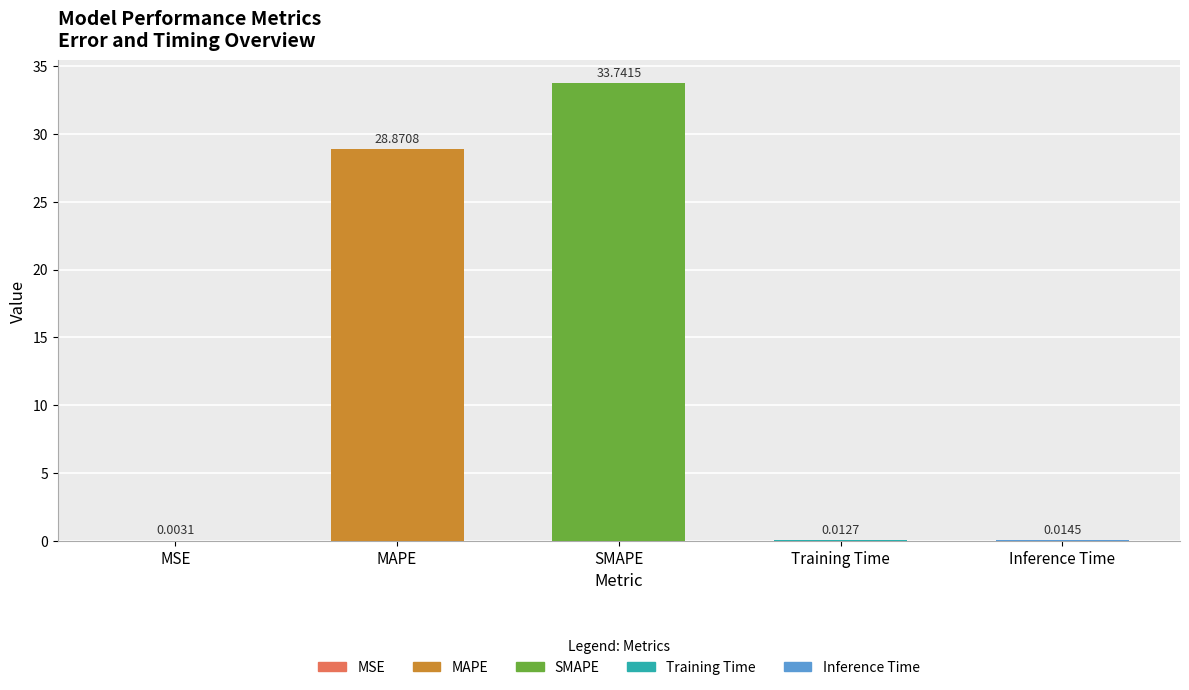

At which label is the value closest to 16?

MAPE